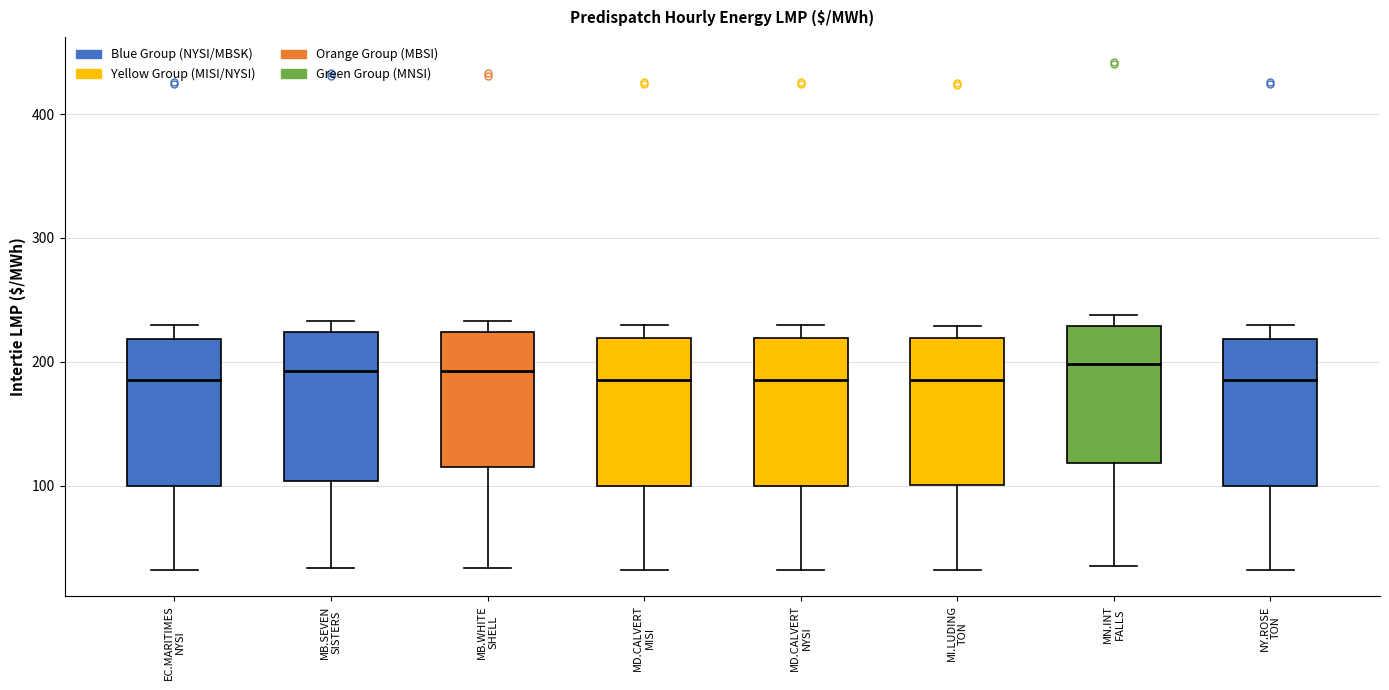

Where does the median line of the box for MB.WHITE SHELL sit on the y-axis? The values are not printed on the chart, so give them approximately, as read against the axis.

190